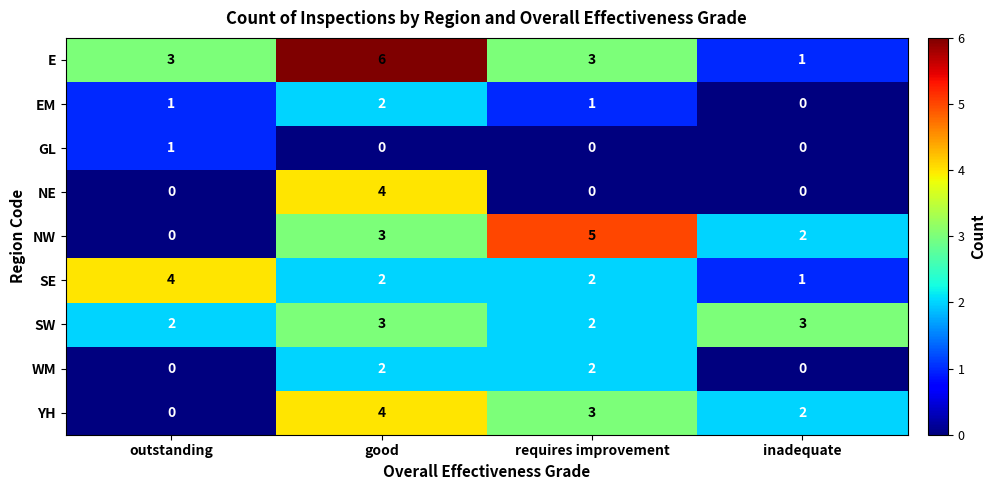

What is the difference between the highest and lowest values at requires improvement?

5